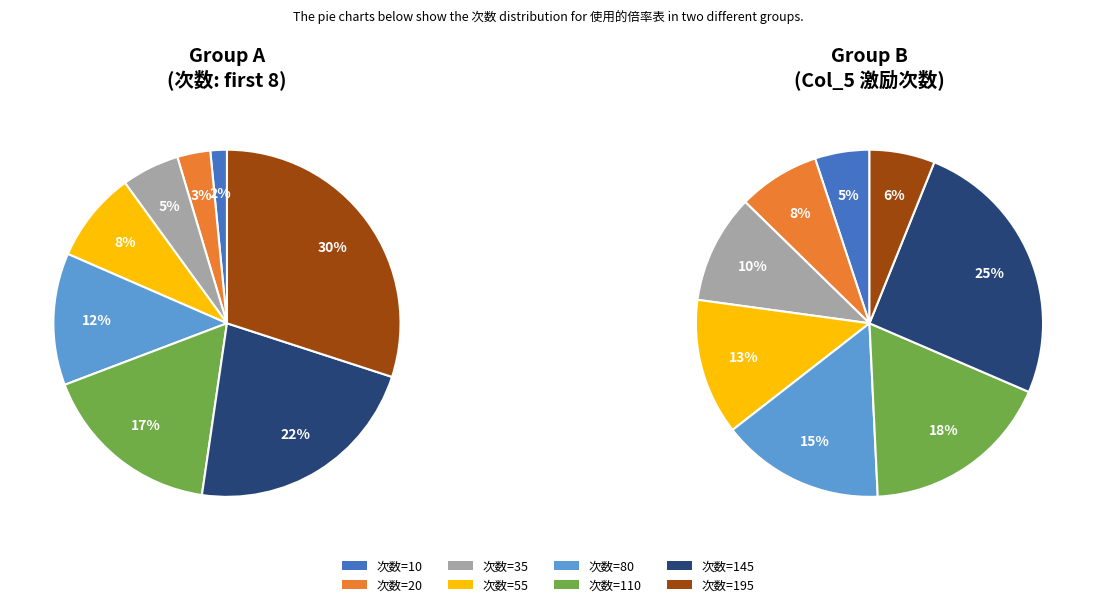

Does any single category account for the majority?

No